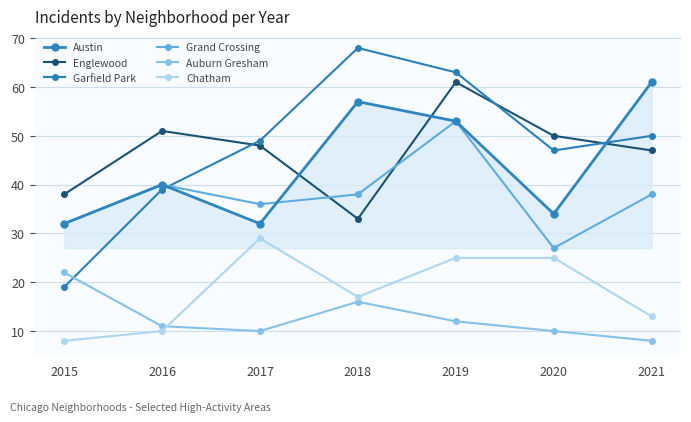

Is the value of Austin at 2021 greater than the value of Garfield Park at 2021?

Yes